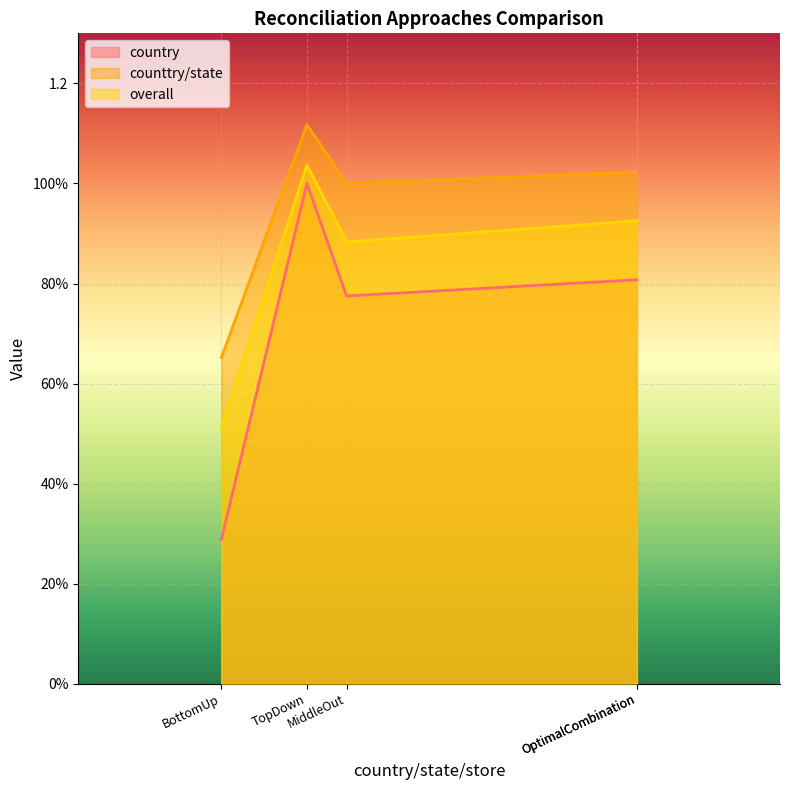

What is the difference between the country values at BottomUp and TopDown?

0.7